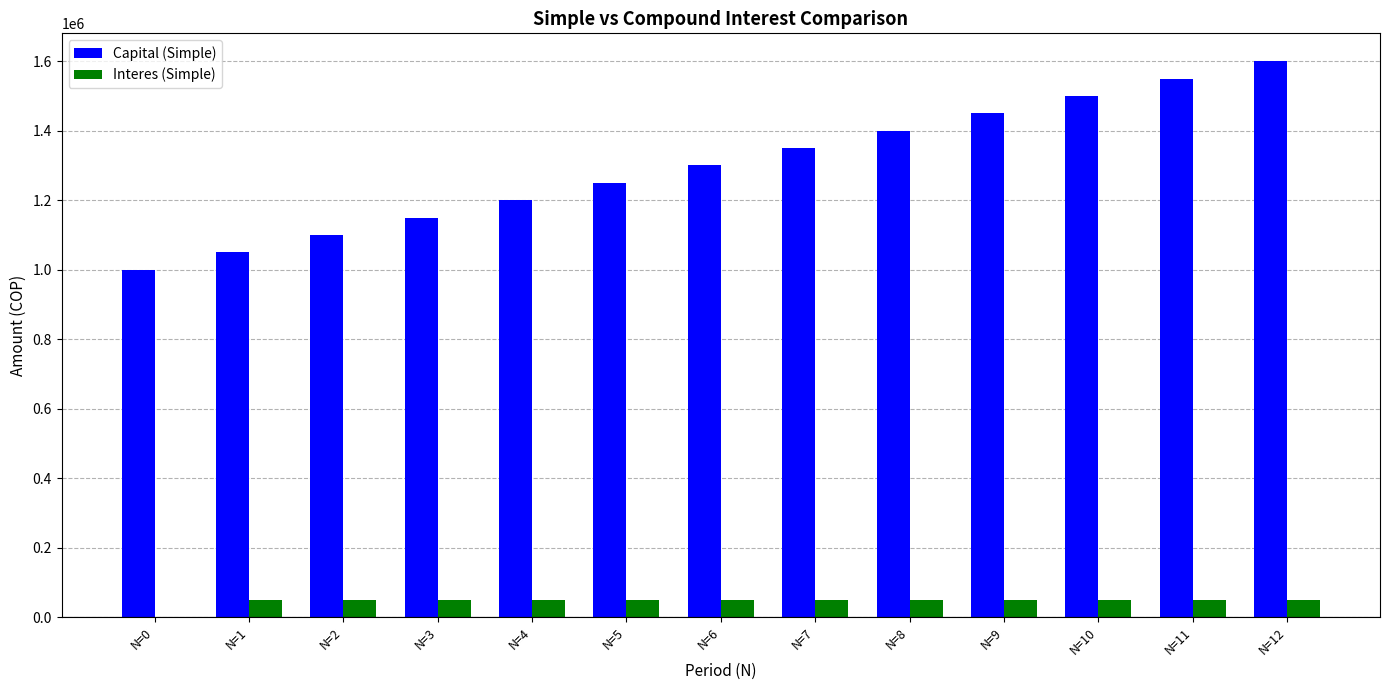

At which category does the chart reach its peak across all series?

N=12